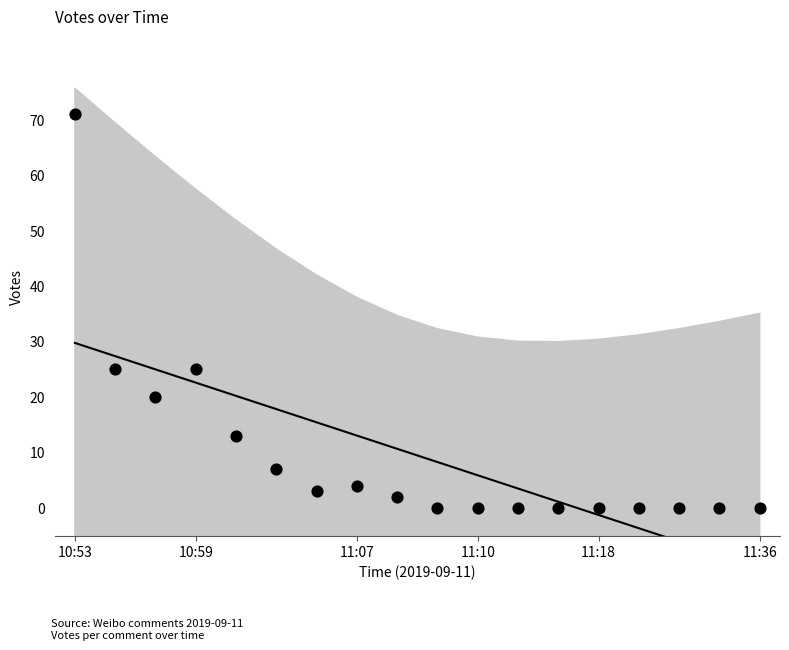

Which series has the largest Y range (max minus min)?

Votes